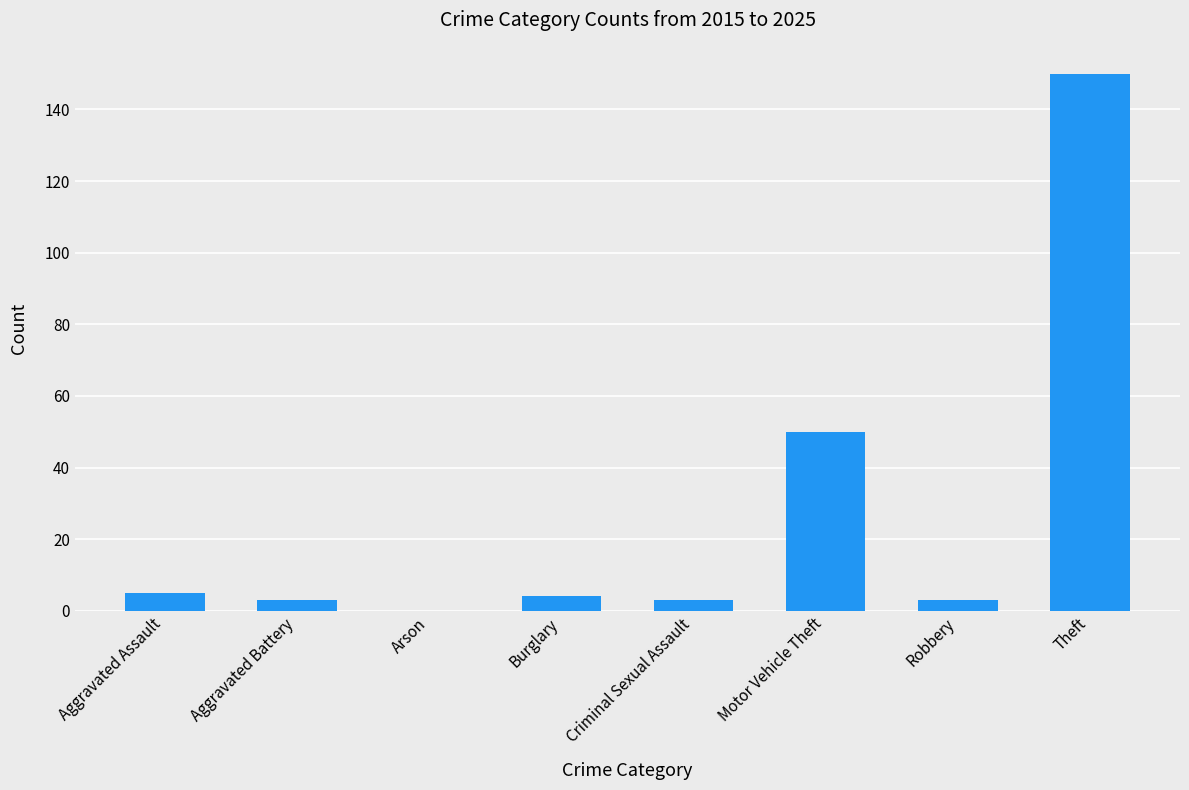

Reading left to right, list all the values displayed in this chart.

5	3	0	4	3	50	3	150